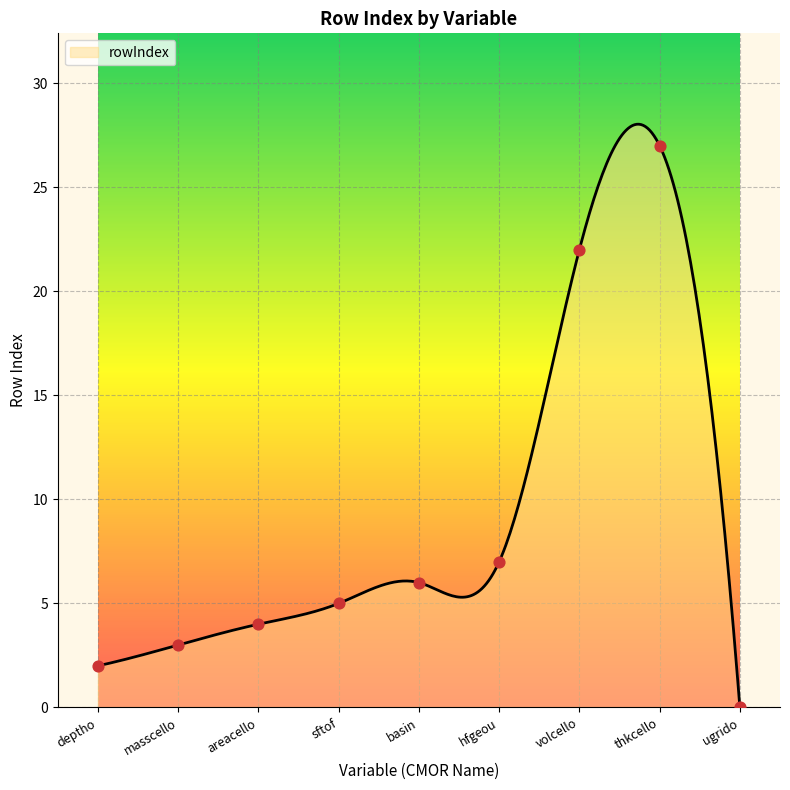

What is the ratio of the value at volcello to the value at masscello?

7.3